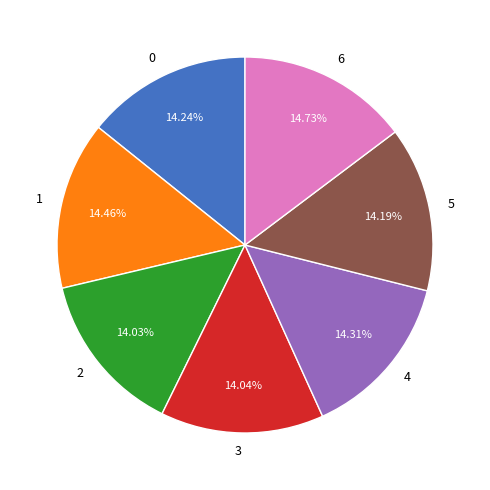

The 1 slice represents 14% of the pie. True or false?

True